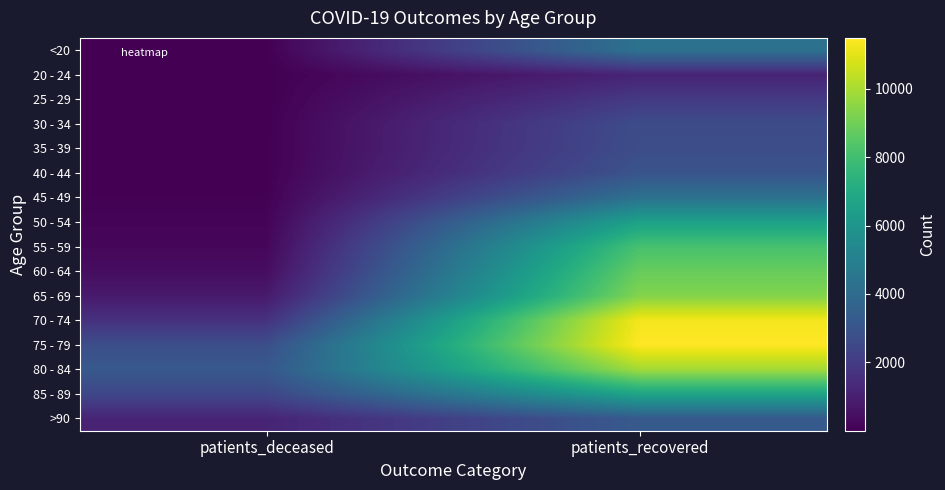

Between patients_recovered and patients_deceased, which is larger?

patients_recovered